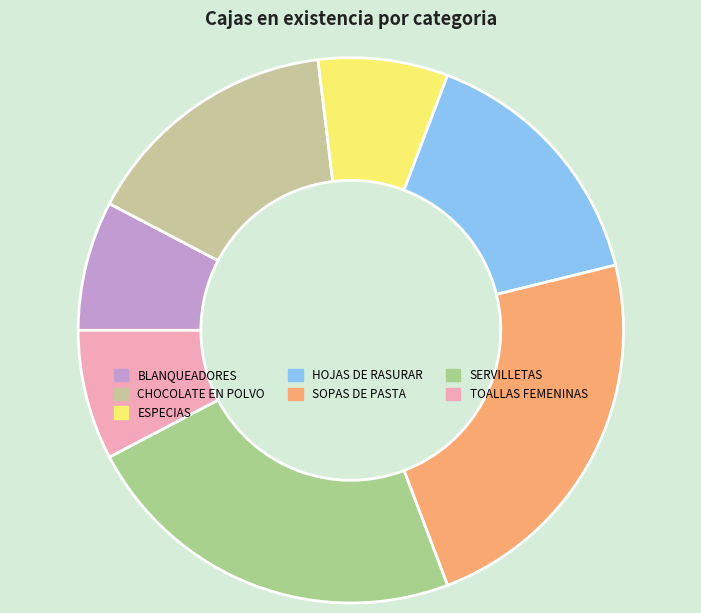

Between HOJAS DE RASURAR and BLANQUEADORES, which is larger?

HOJAS DE RASURAR